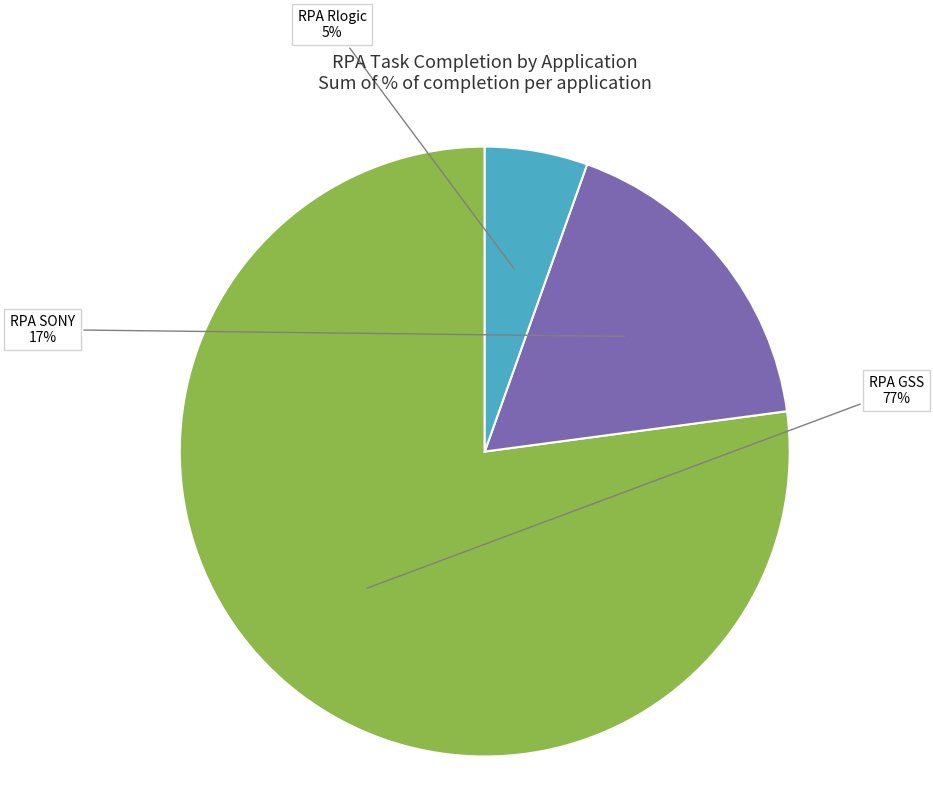

Does any single category account for the majority?

Yes